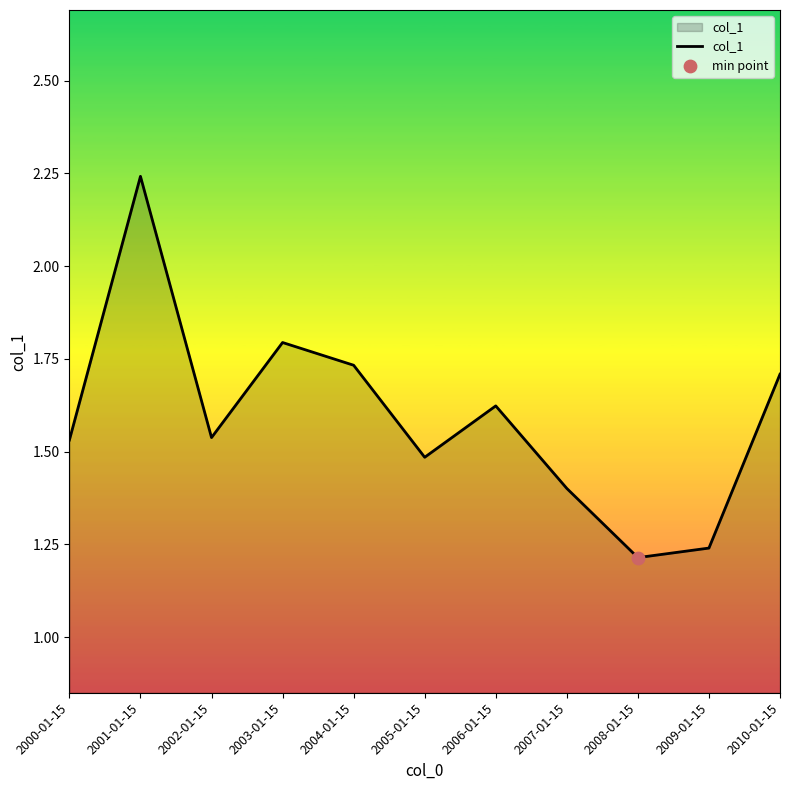

Which has a higher value, 2001-01-15 or 2002-01-15?

2001-01-15